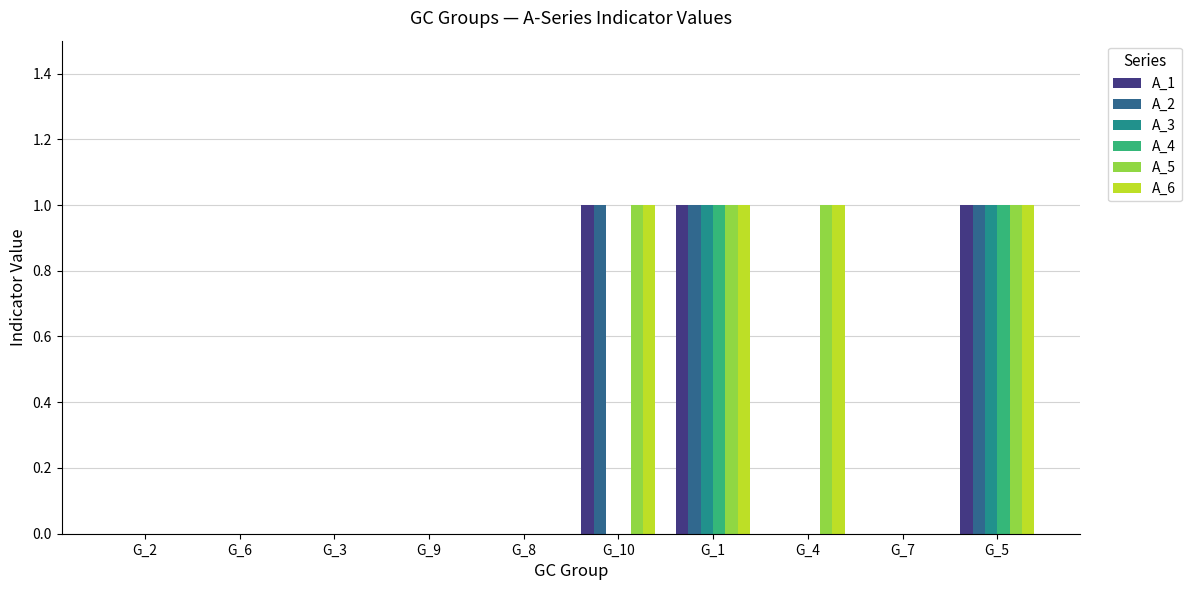

What is the maximum value for A_6?

1